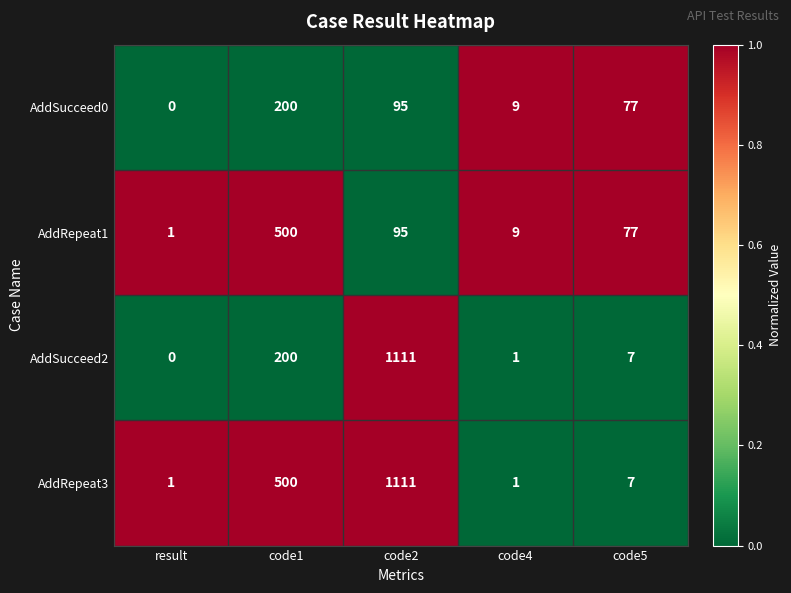

What is the total value across all series at code4?

20